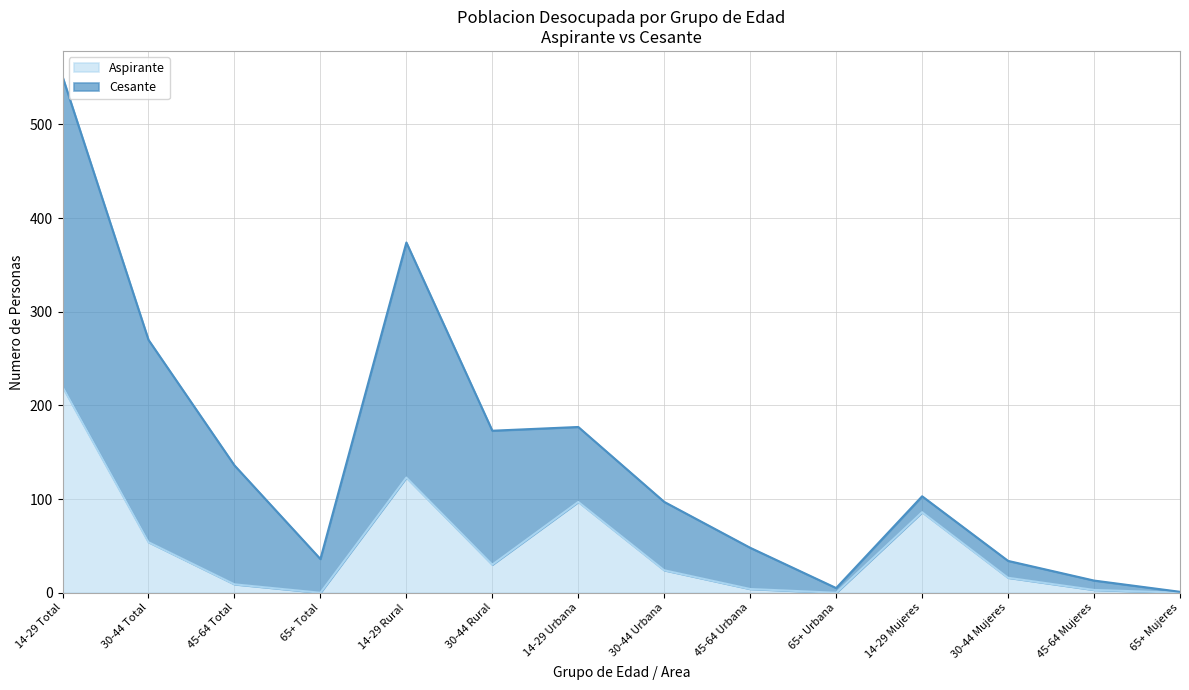

Is it true that the value at 14-29 Urbana is 131?

False